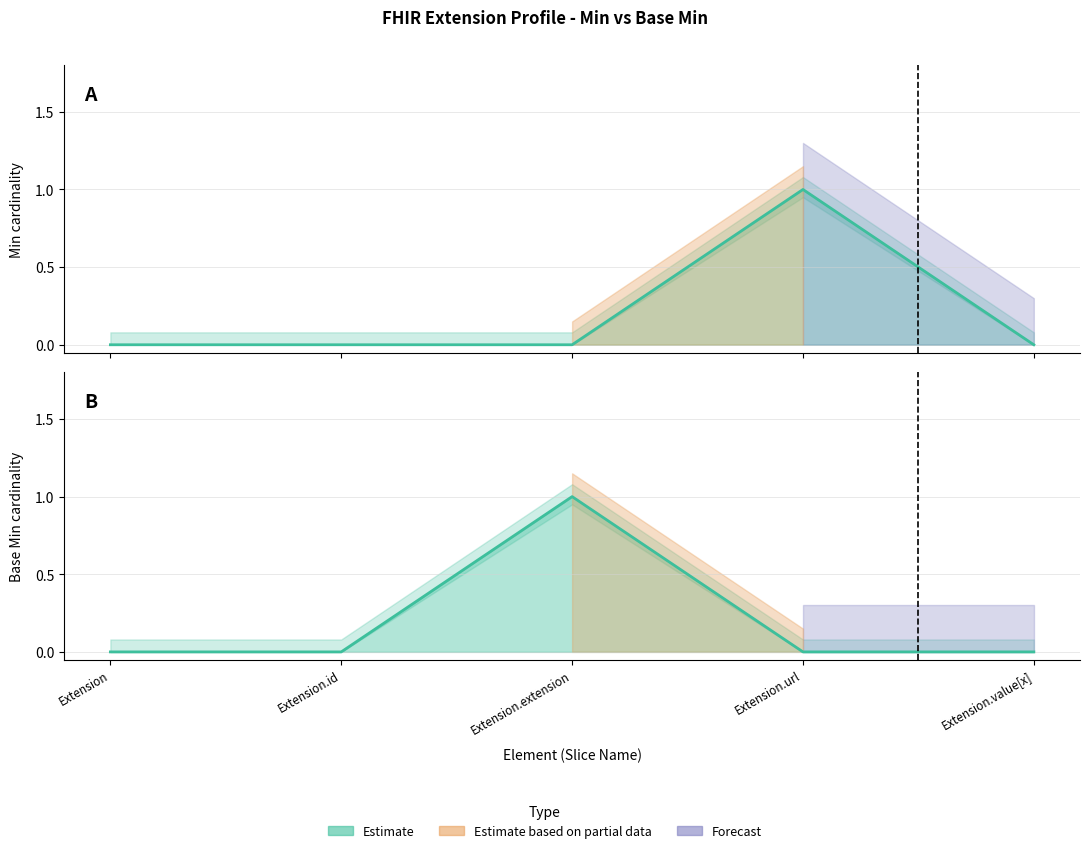

Count the Base Min values in the range 0 to 1.

5